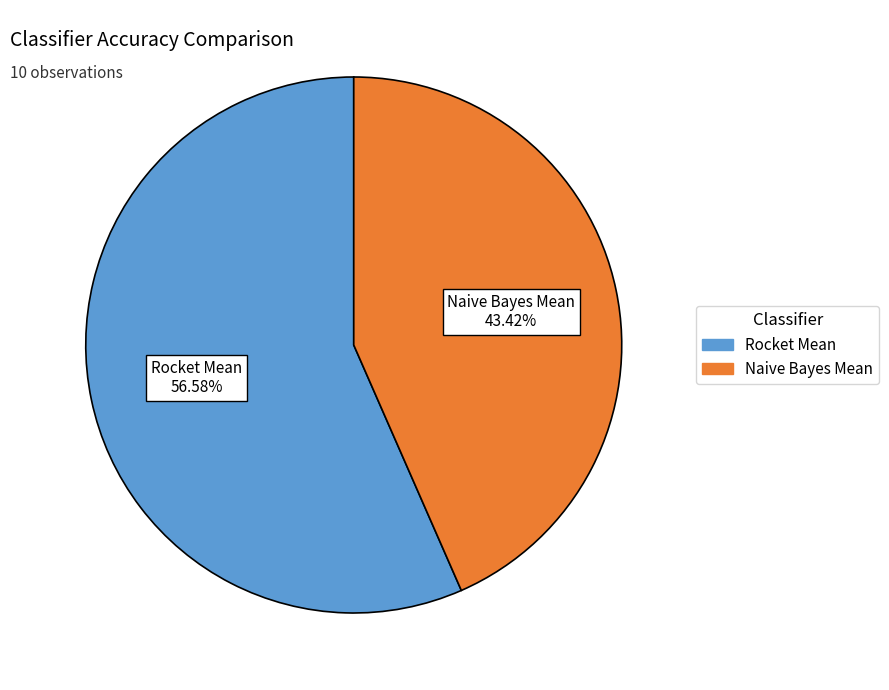

Combined, do Naive Bayes Mean and Rocket Mean account for over 50%?

Yes